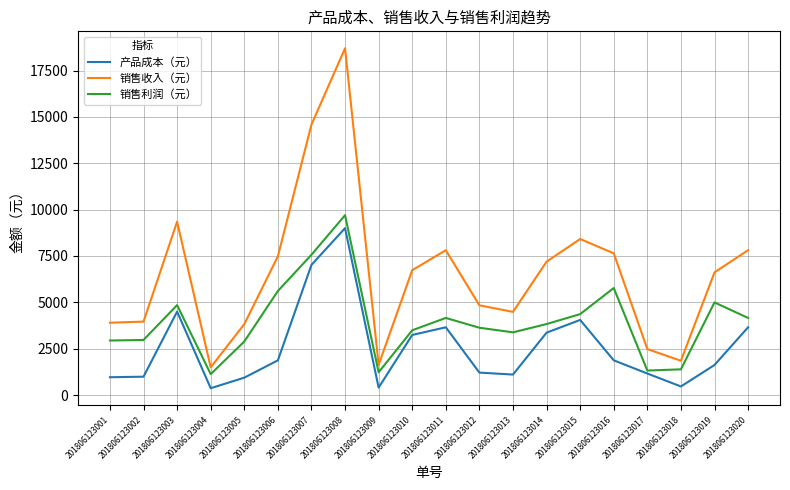

Read the 产品成本（元） value at 201806123012, to the nearest 50.

1200